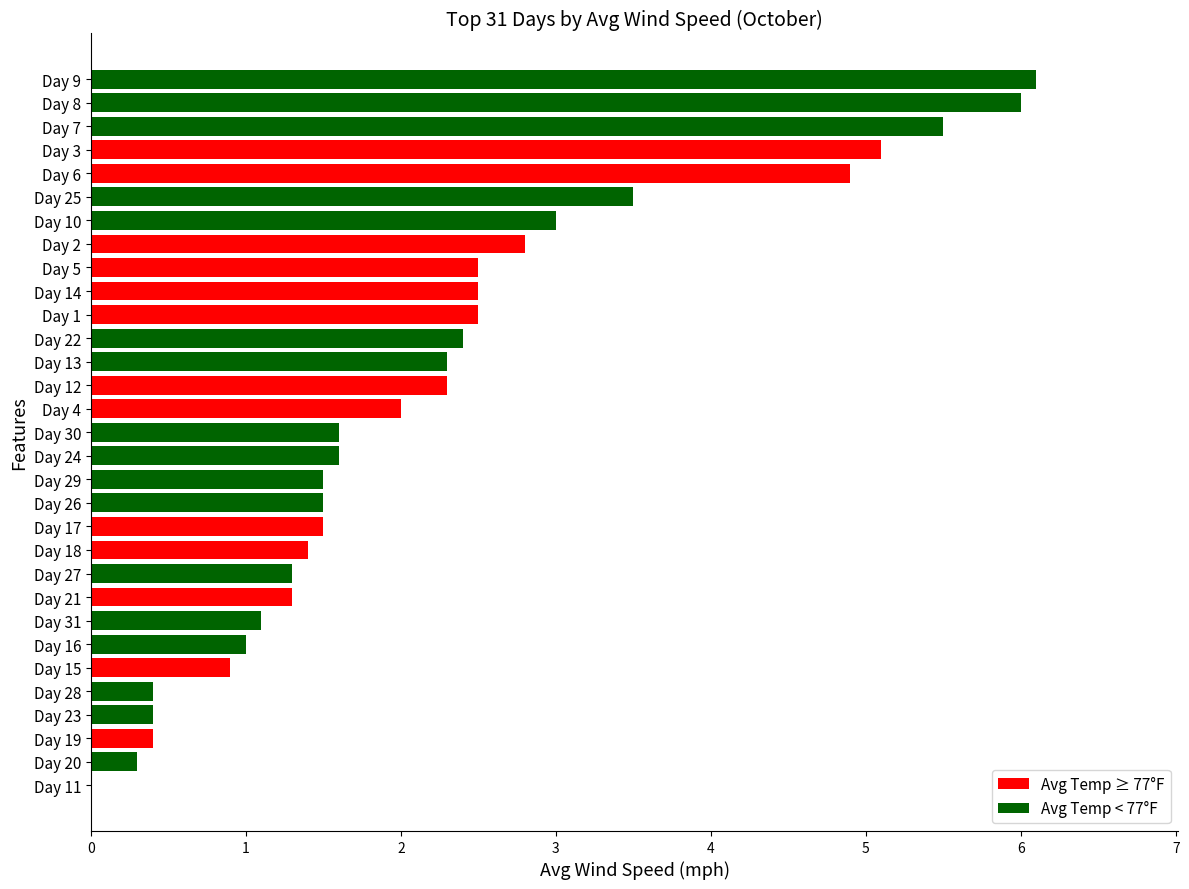

The chart shows a value of 0.4 at Day 23. True or false?

True